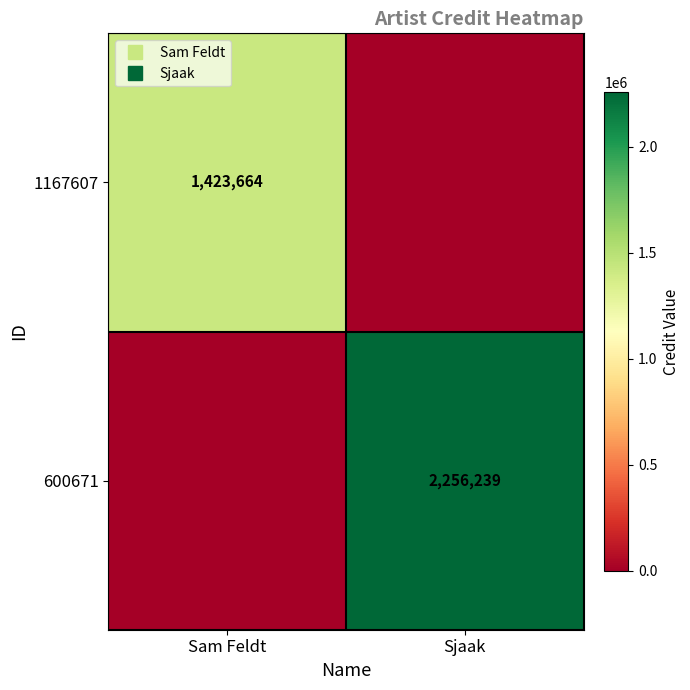

Which series has the largest total across all categories?

600671